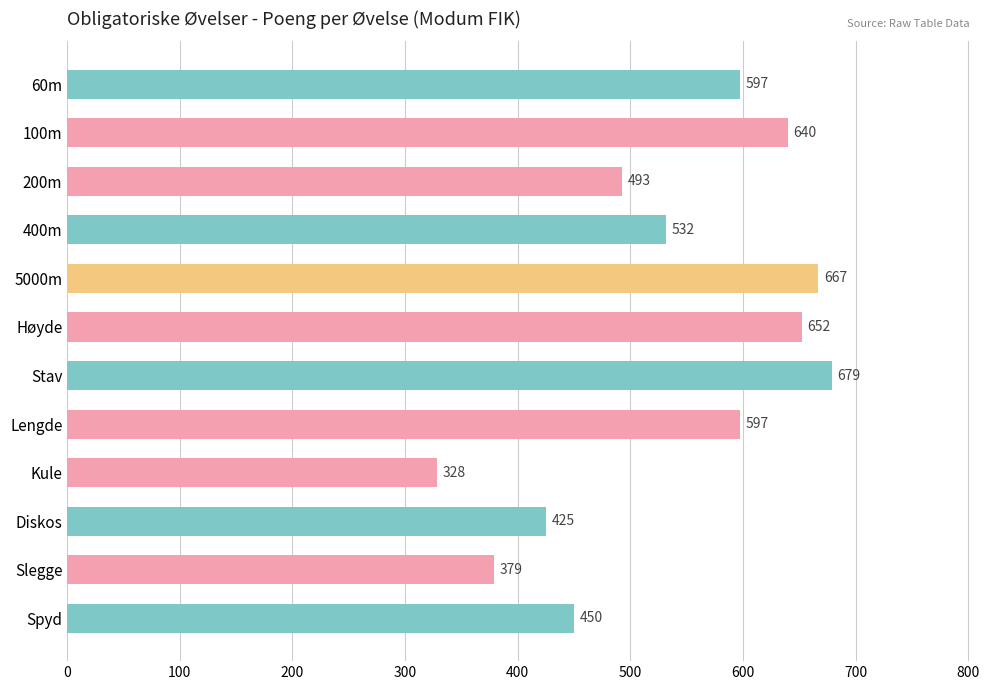

At which category does the chart reach its minimum across all series?

Kule